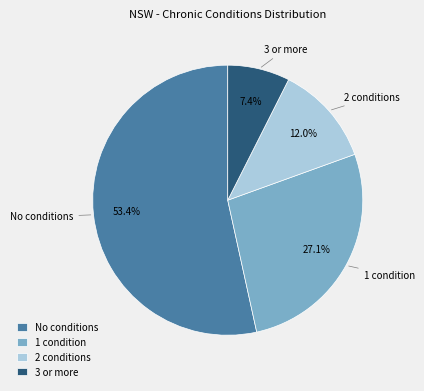

What is the total percentage of 2 conditions and 1 condition?

39.1%